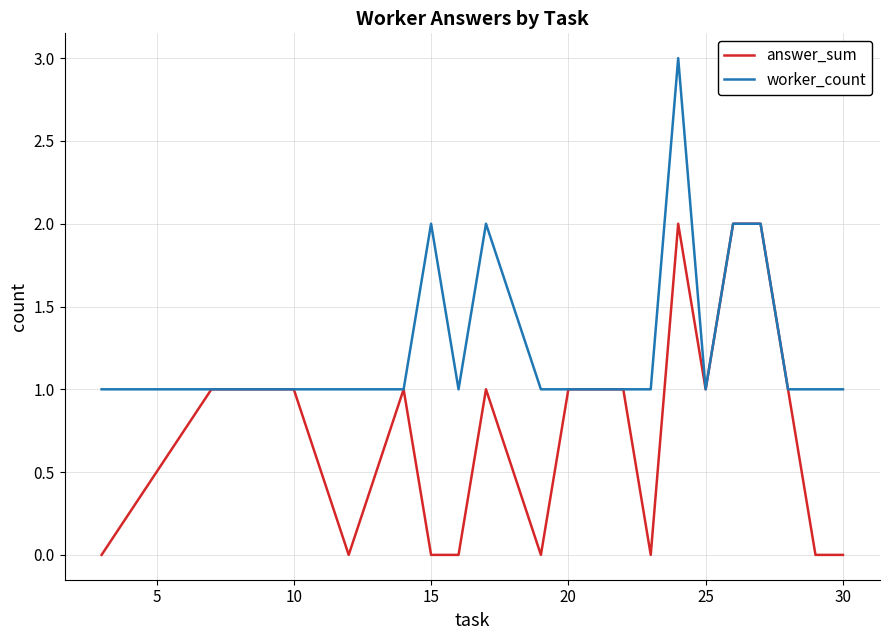

Reading right to left, what are all the values shown in this chart?

answer_sum: 0	0	1	2	2	1	2	0	1	1	1	0	1	0	0	1	0	1	1	0
worker_count: 1	1	1	2	2	1	3	1	1	1	1	1	2	1	2	1	1	1	1	1